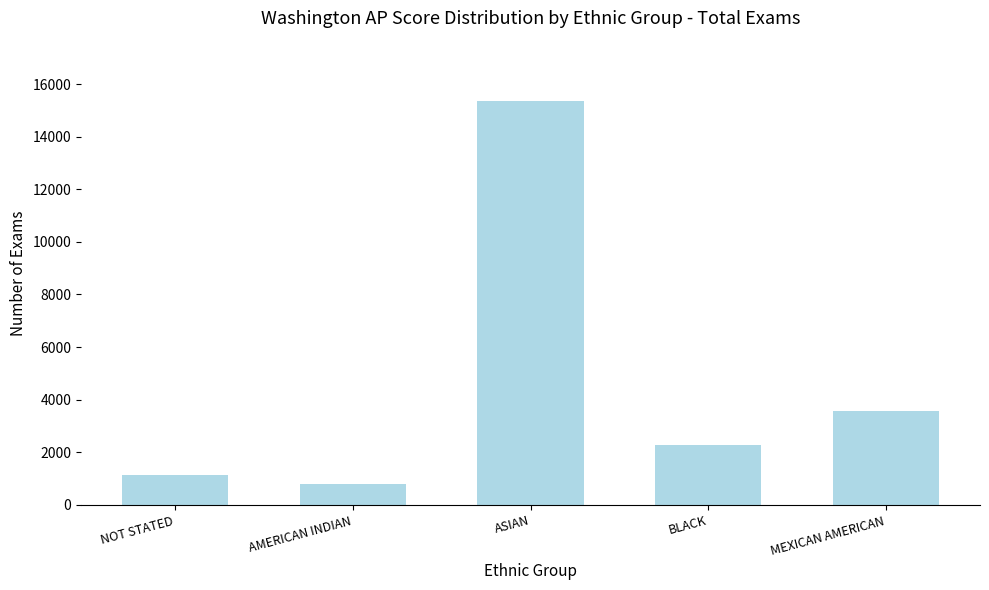

What is the ratio of the value at NOT STATED to the value at ASIAN?

0.1